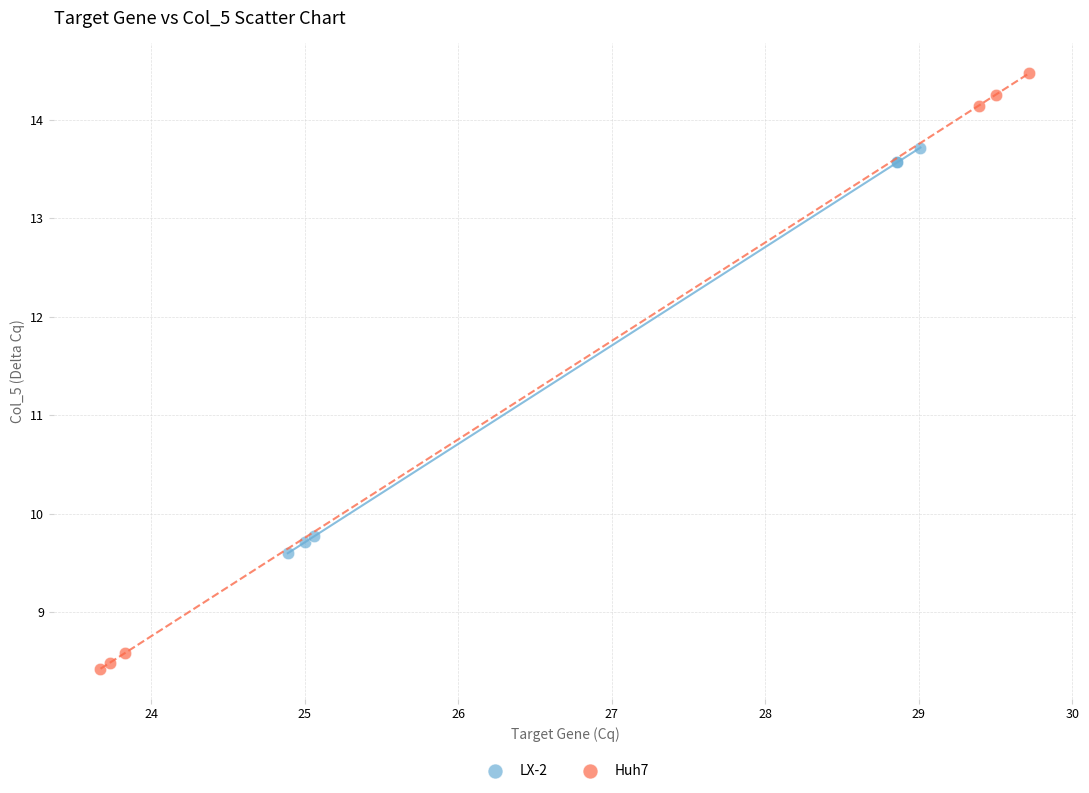

Which series contains the highest Y value?

Huh7